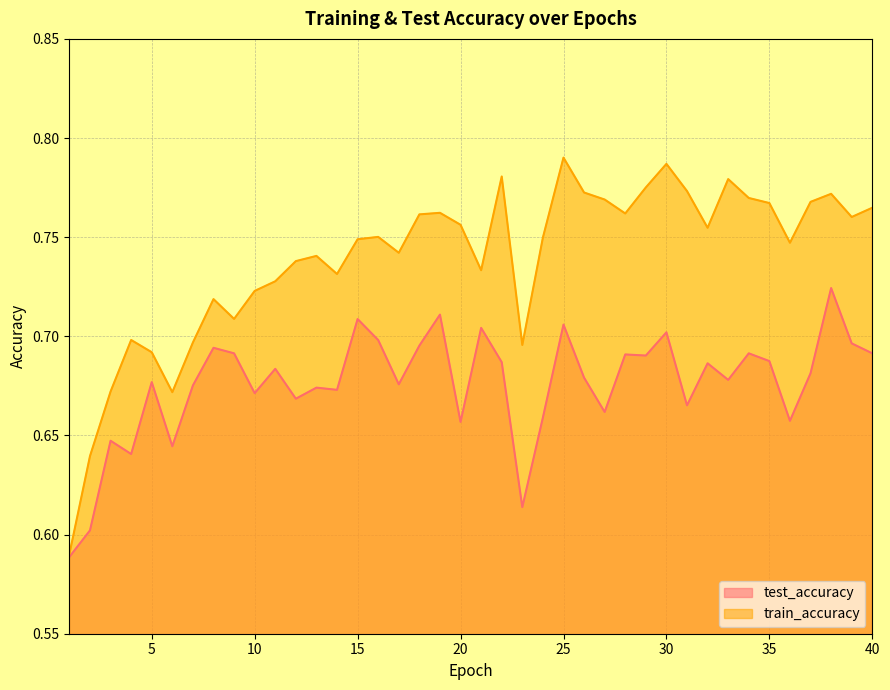

The train_accuracy series shows 0.7 at 8. True or false?

True